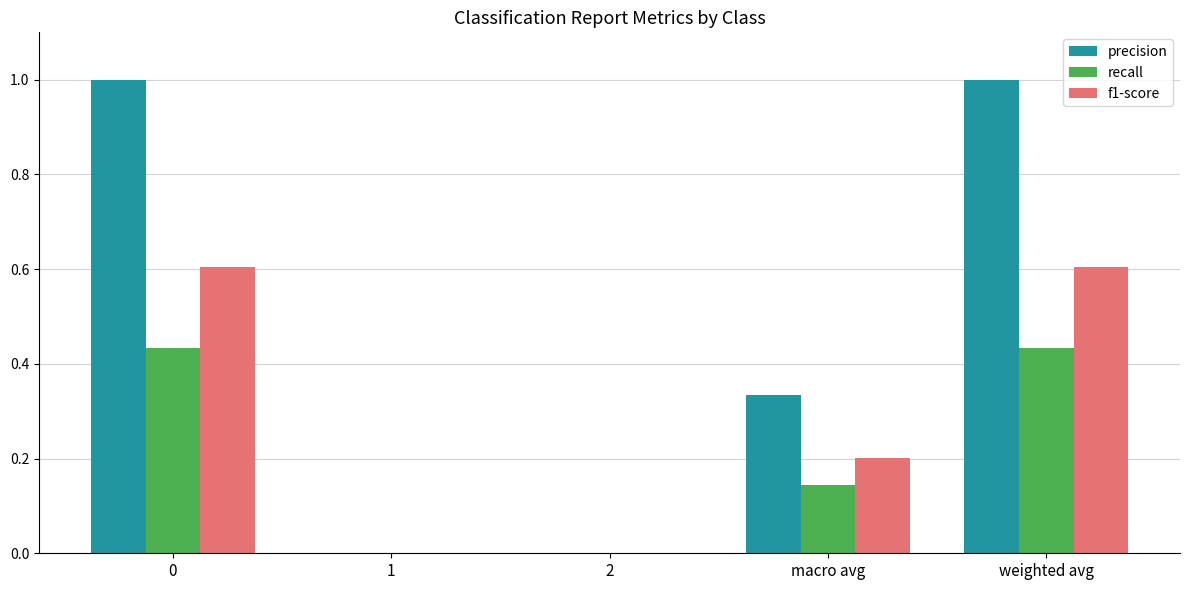

Are the bars horizontal?

No